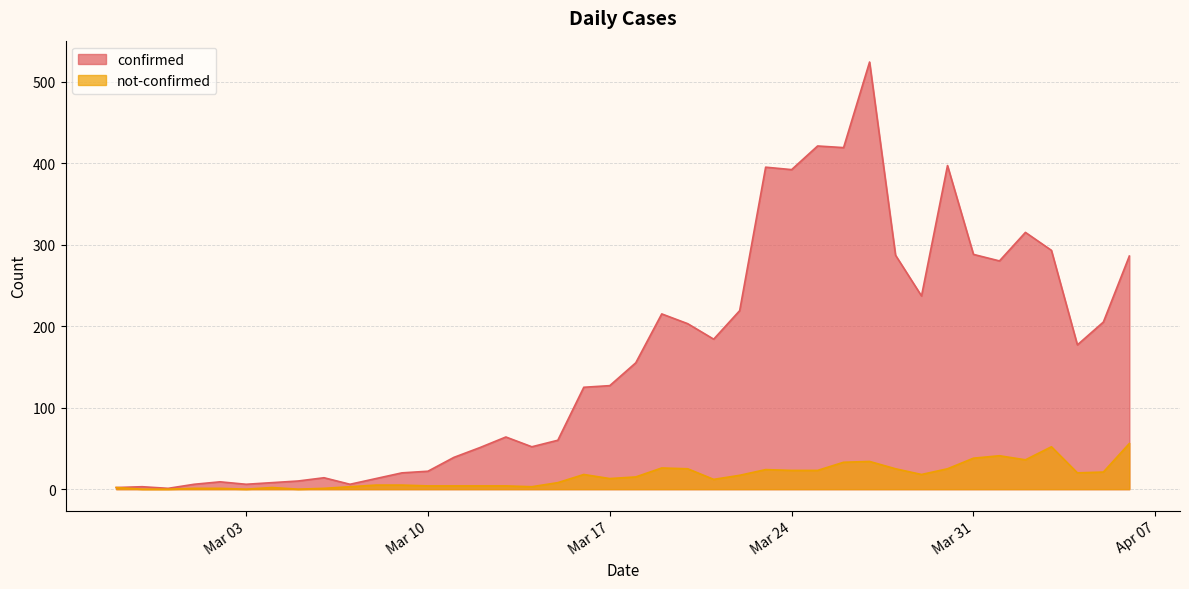

Which category has the highest value across all series?

2020-03-27